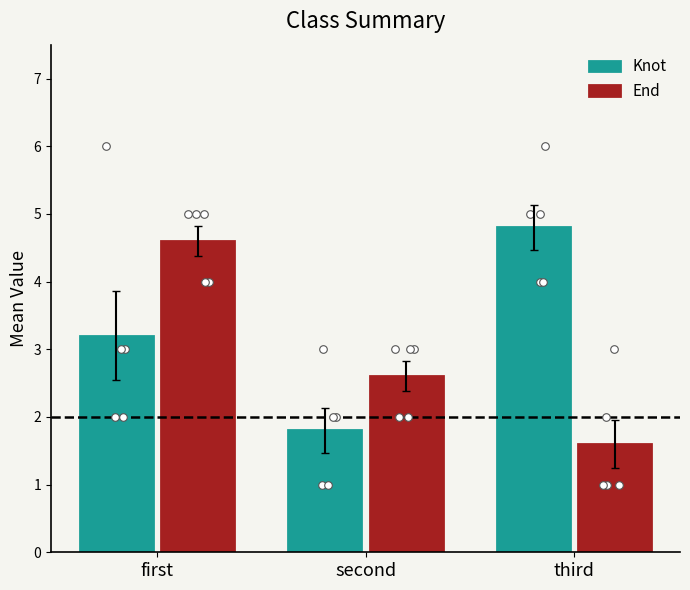

At which category is the sum across all series the highest?

first